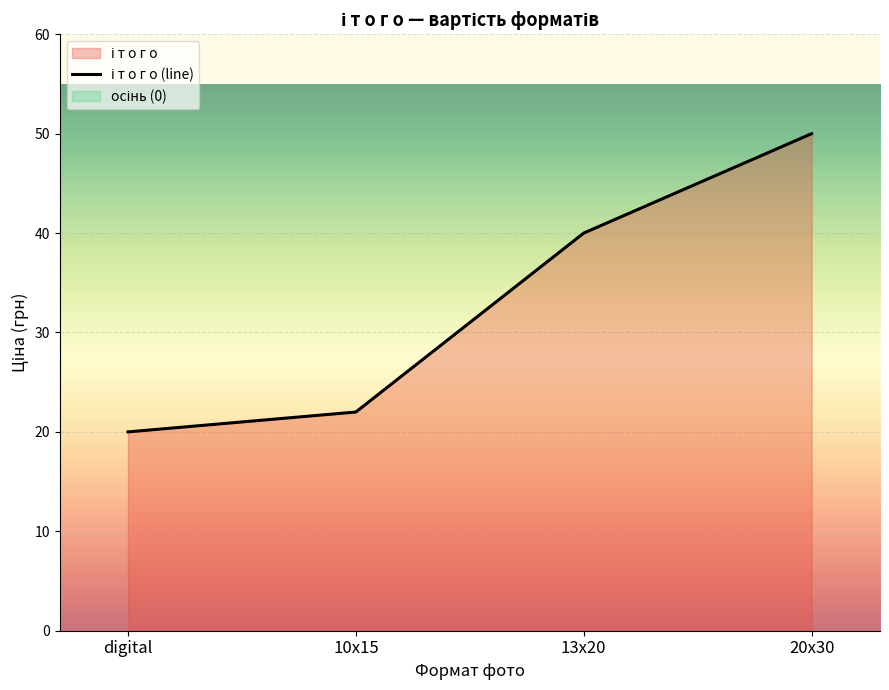

How many data points are above 40?

1